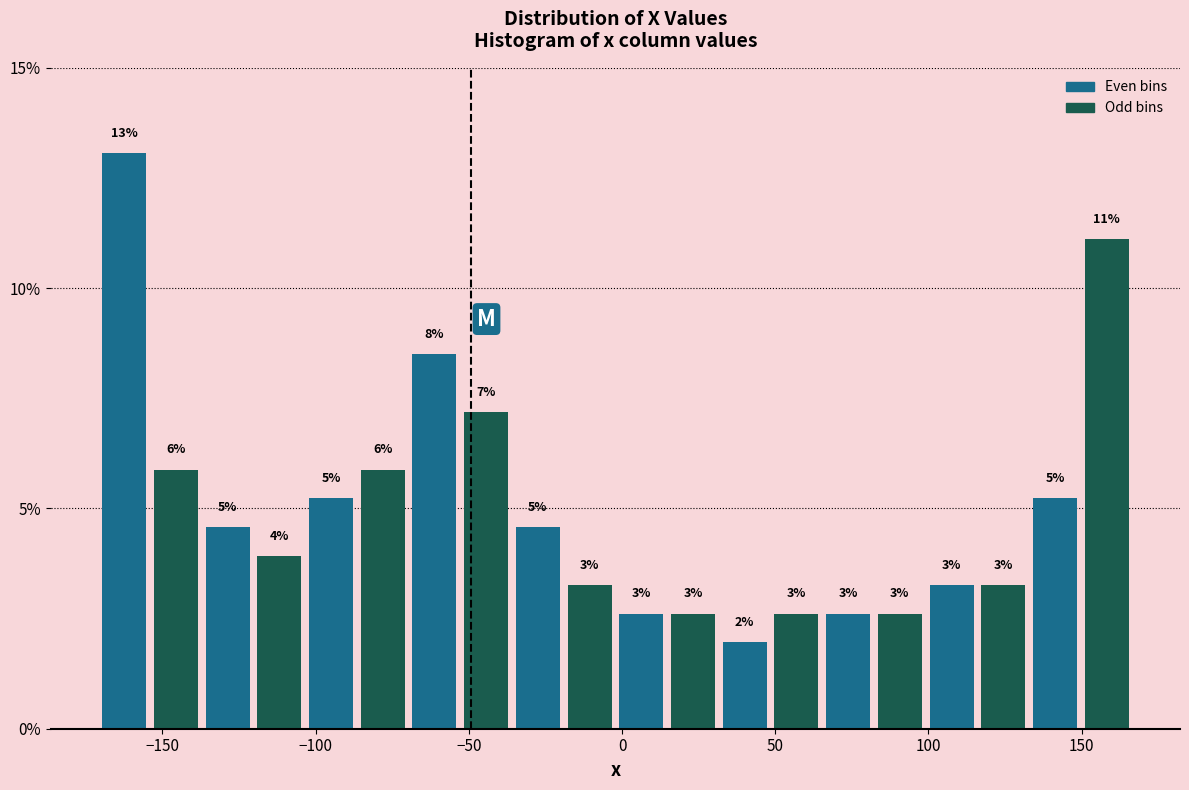

Read against the x-axis, roughly where is the centre of the tallest bar?

-160